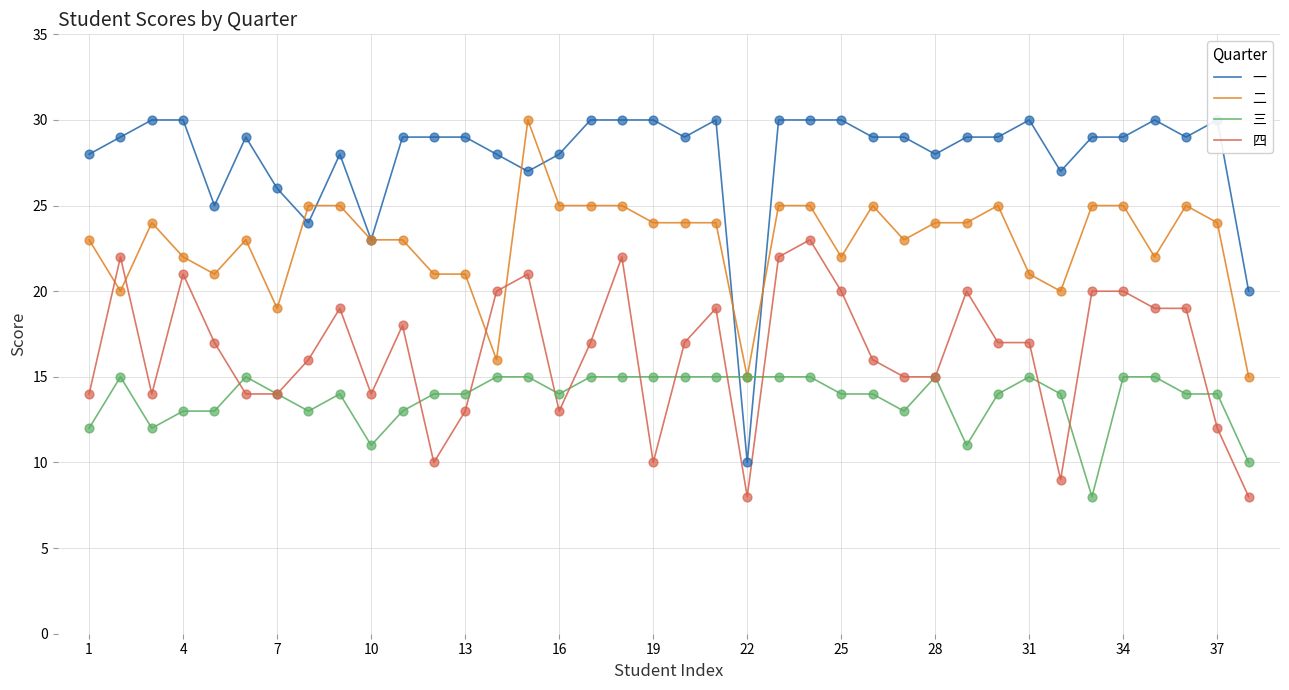

Which series has the largest total across all categories?

一